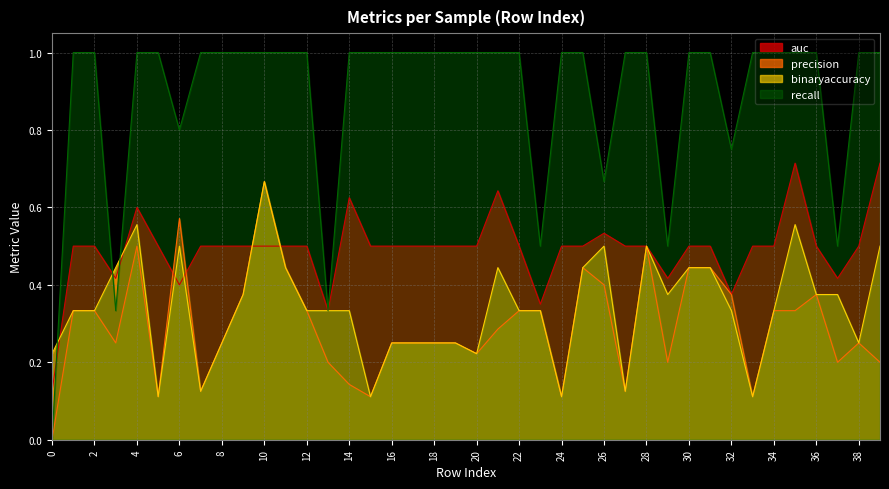

What is the approximate value of precision at 31?

0.4